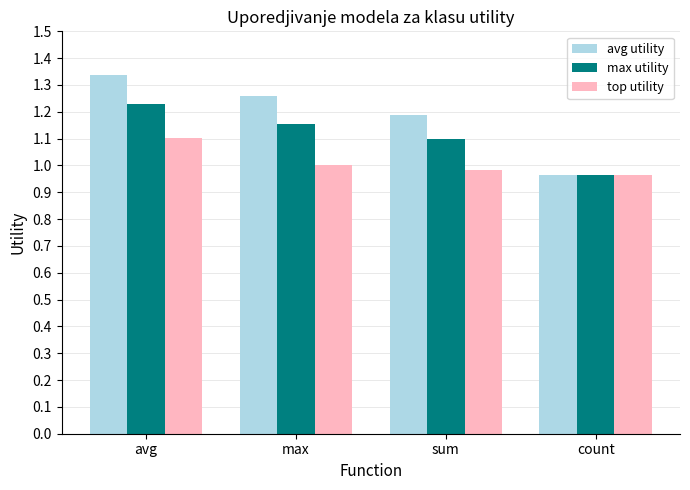

Are the bars grouped side by side (vs. stacked)?

Yes